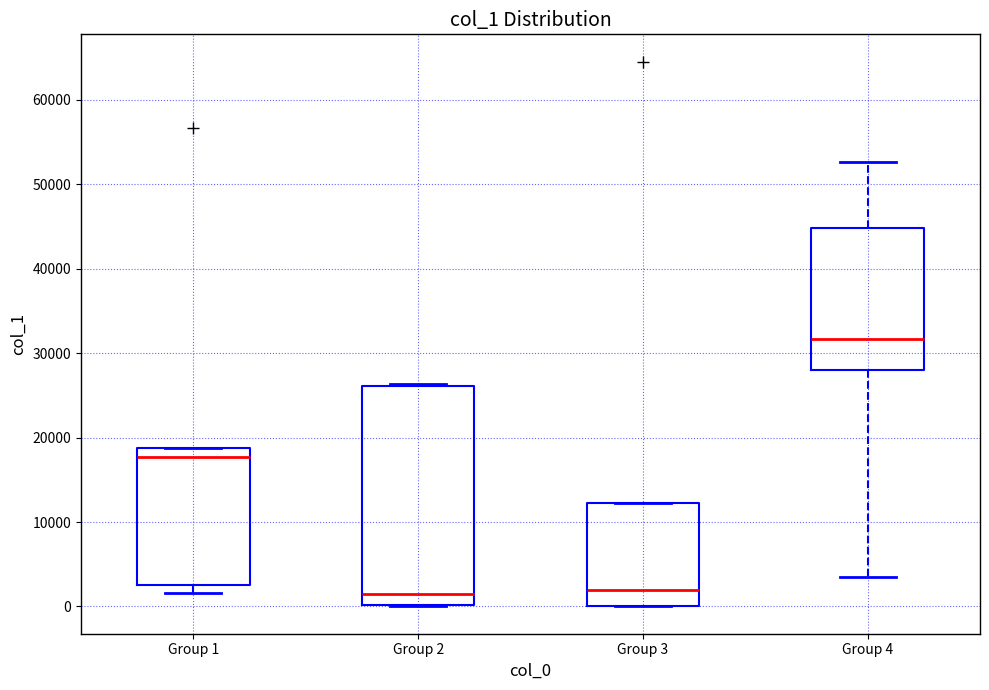

Comparing the boxes themselves (not the whiskers), which one is the tallest?

Group 2